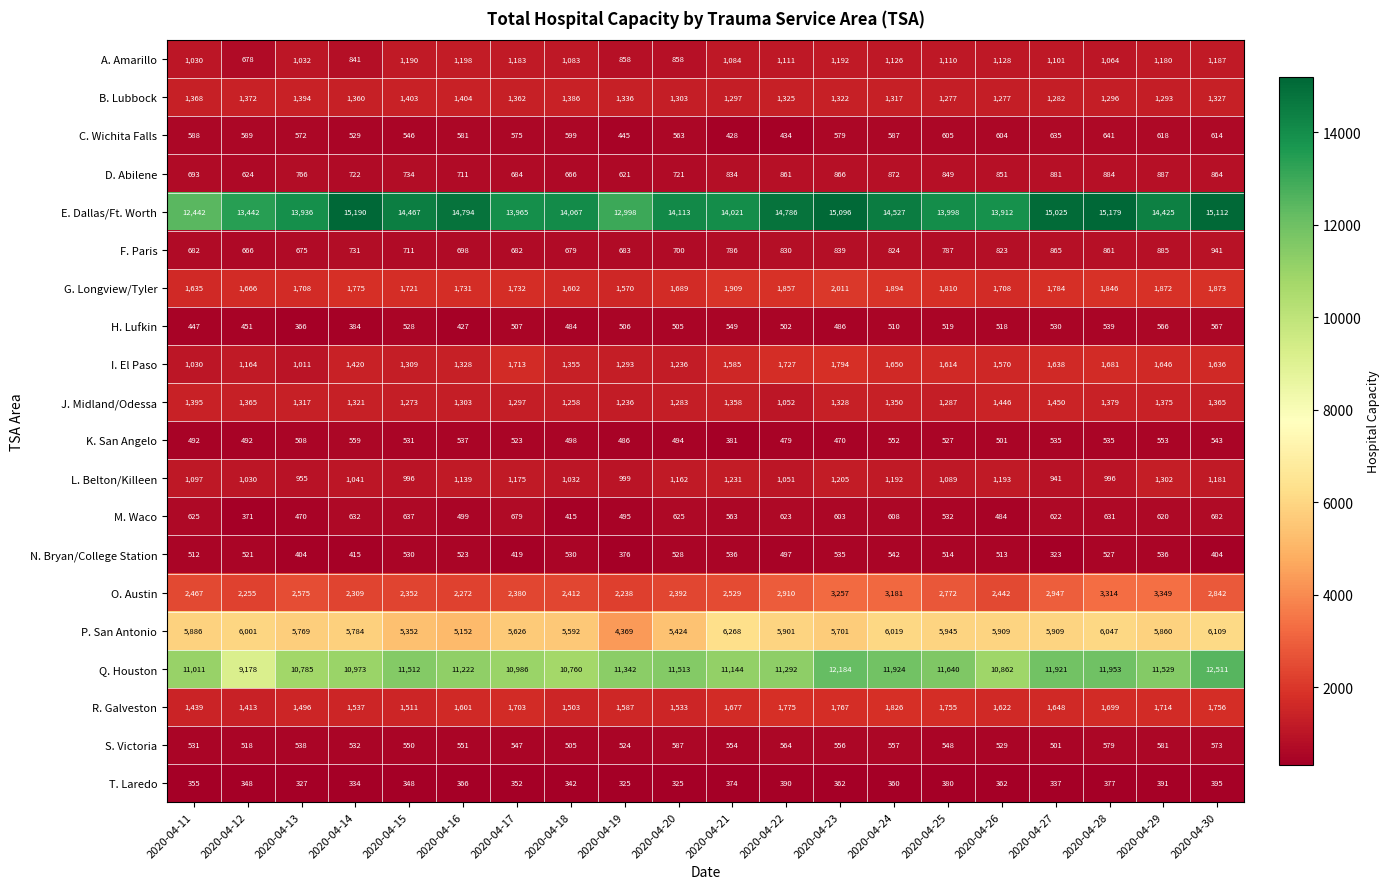

Which series has the largest total across all categories?

E. Dallas/Ft. Worth